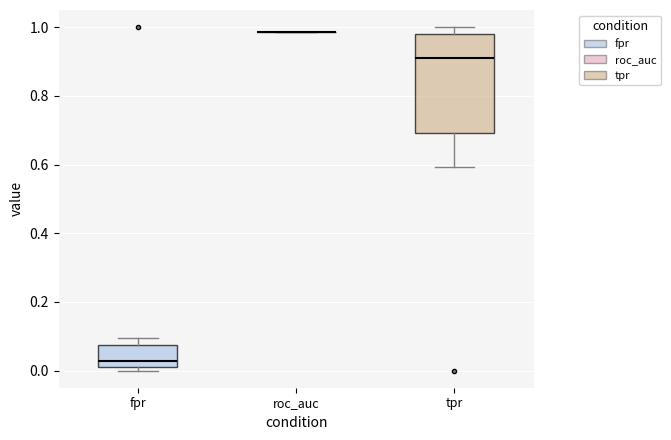

Which box is the tallest, from its lower edge to its upper edge?

tpr